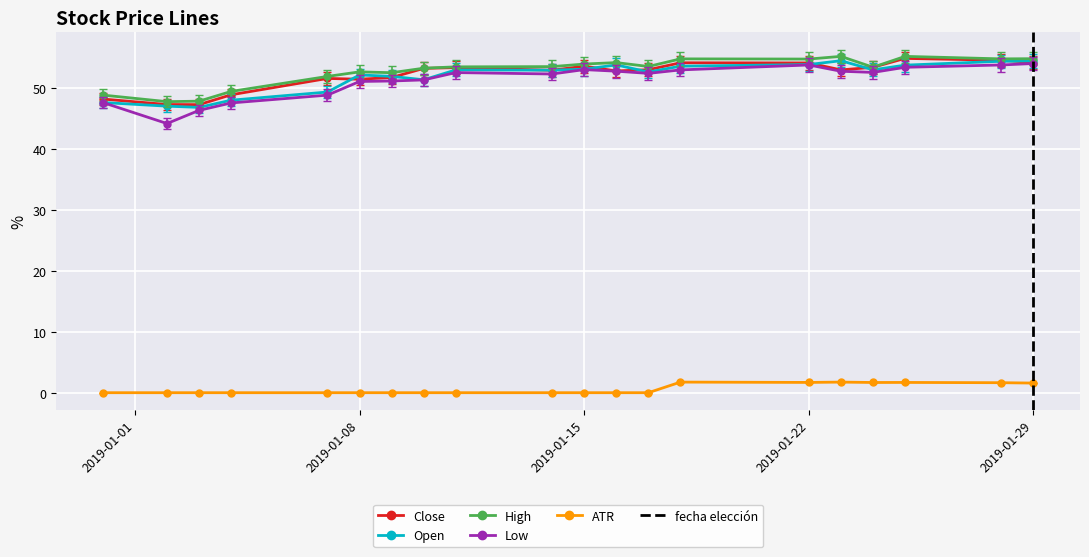

What value does the High series have at 2019-01-08?

52.7